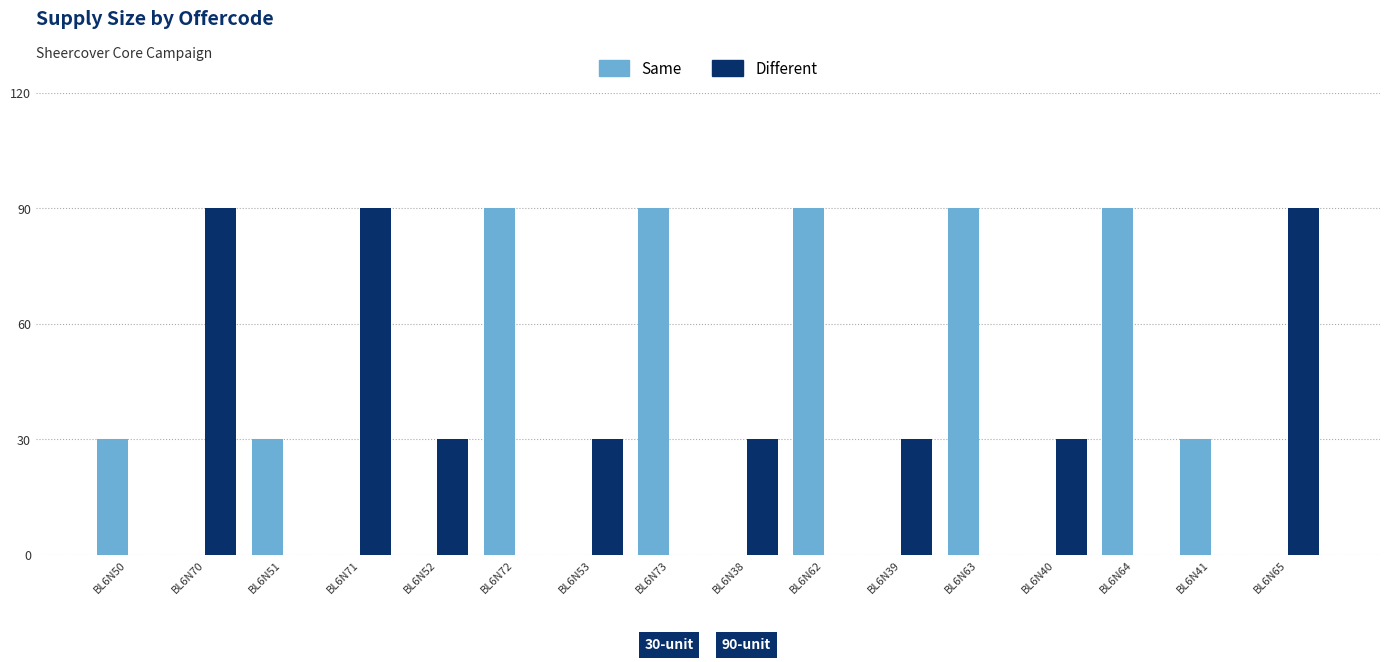

What is the maximum value for Same?

90